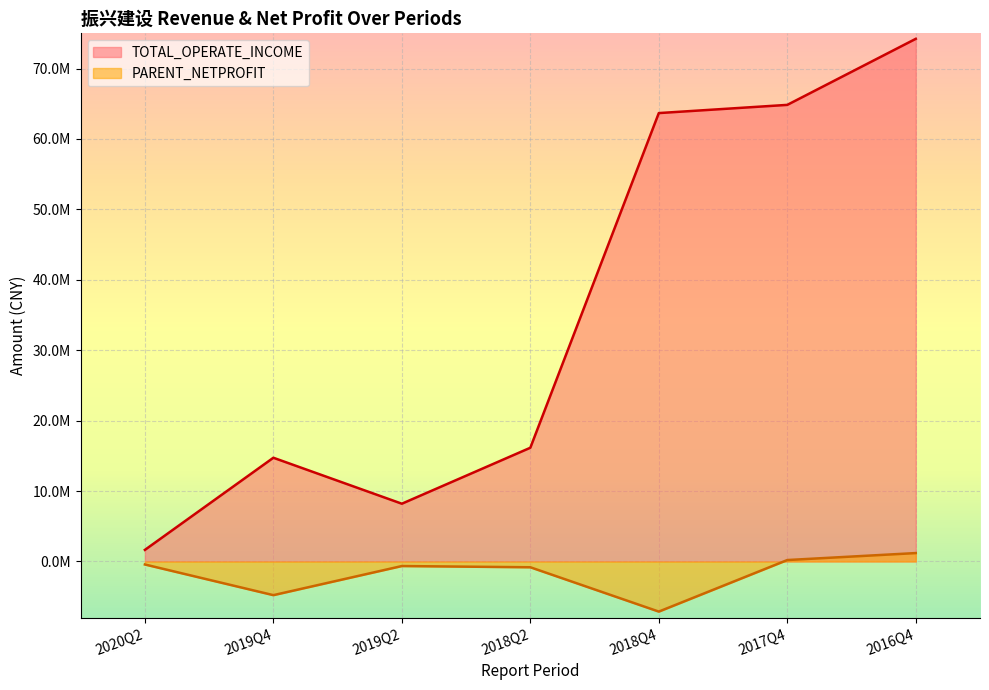

Rank the series by their maximum value, from highest to lowest.

TOTAL_OPERATE_INCOME, PARENT_NETPROFIT